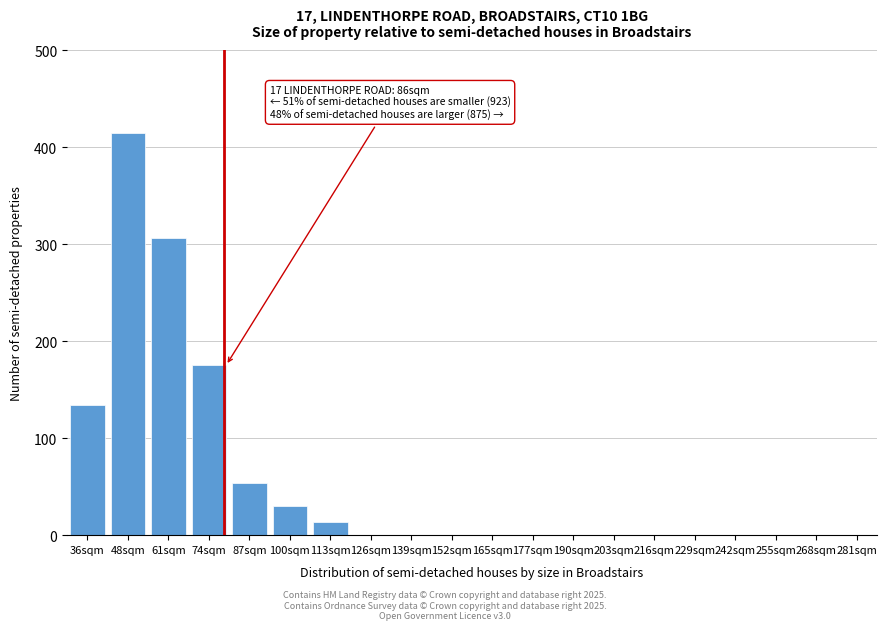

Reading left to right, transcribe all the data shown in this chart.

36sqm=134	48sqm=415	61sqm=306	74sqm=175	87sqm=54	100sqm=30	113sqm=14	126sqm=0	139sqm=0	152sqm=0	165sqm=0	177sqm=0	190sqm=0	203sqm=0	216sqm=0	229sqm=0	242sqm=0	255sqm=0	268sqm=0	281sqm=0